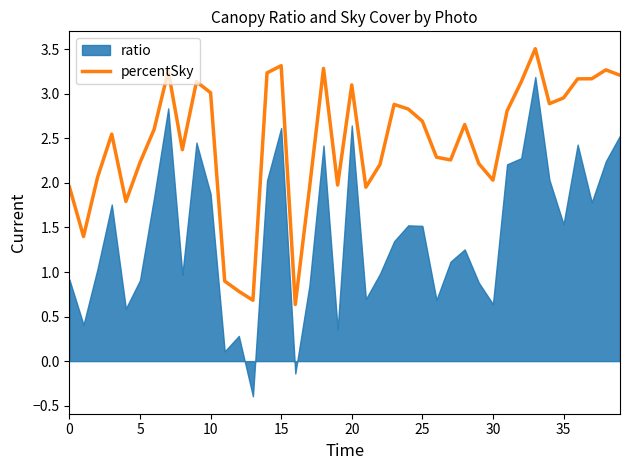

What is the highest value of the percentSky series?

3.5